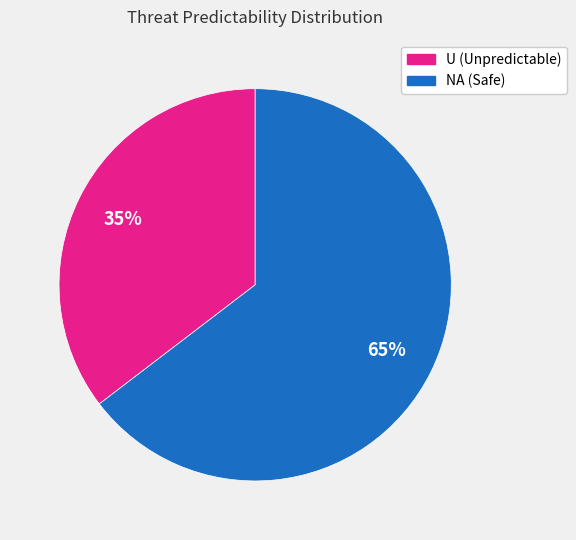

Does any single category account for the majority?

Yes